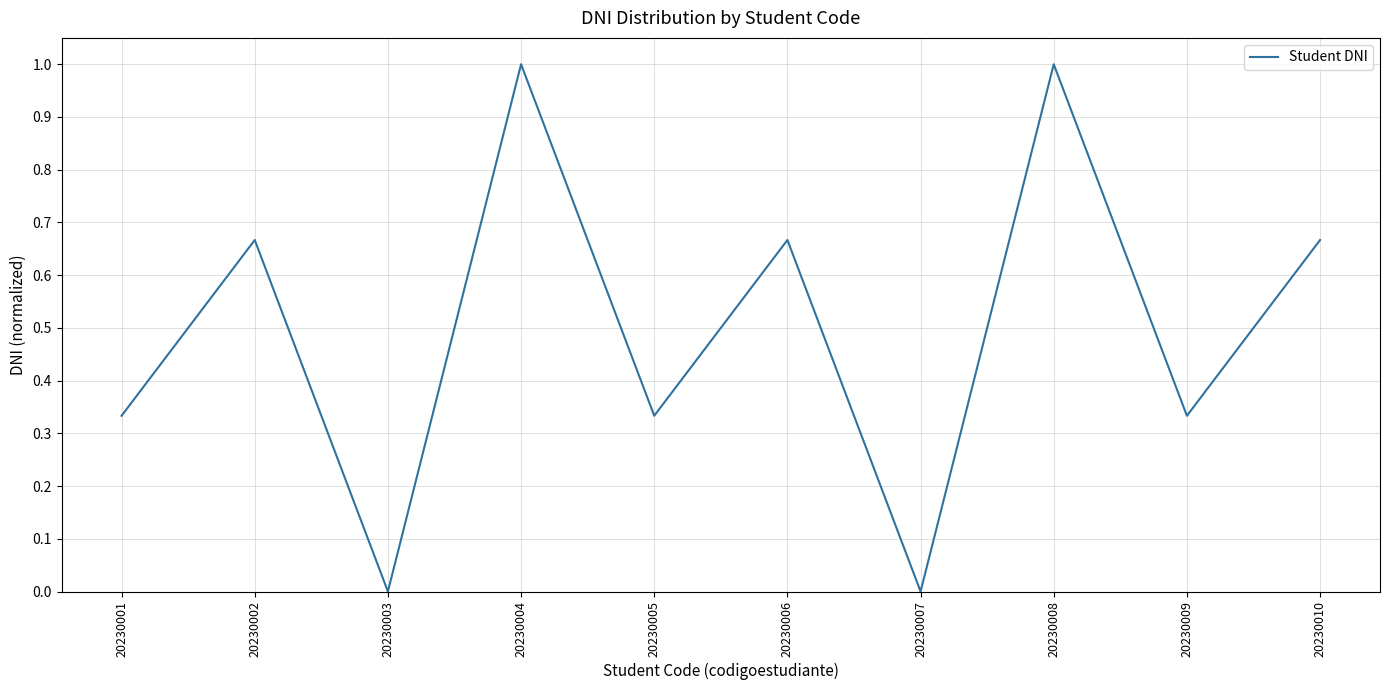

How many interior local valleys (lower than both neighbors) does the data have?

4